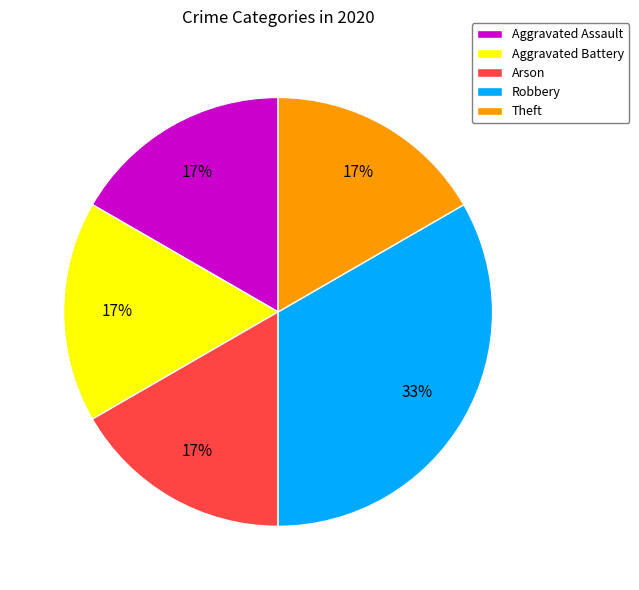

Is there any slice that represents more than half of the pie?

No